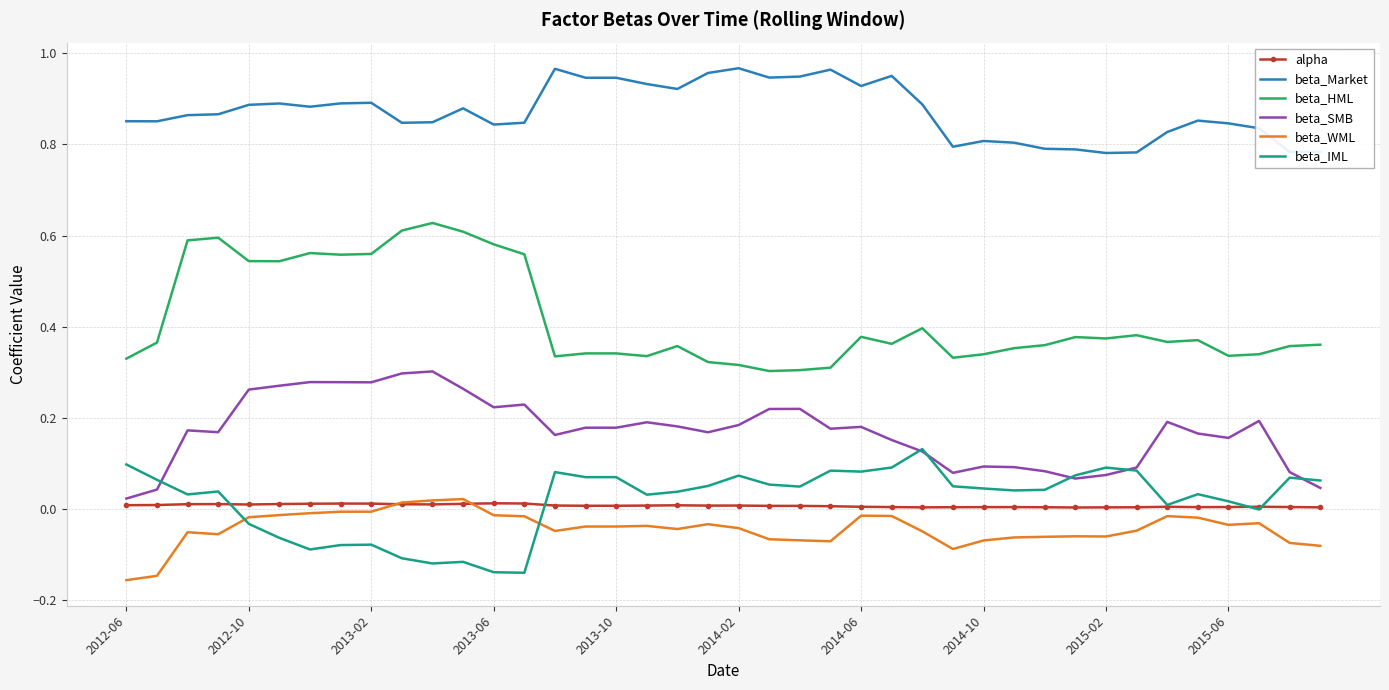

Which series has the largest total across all categories?

beta_Market